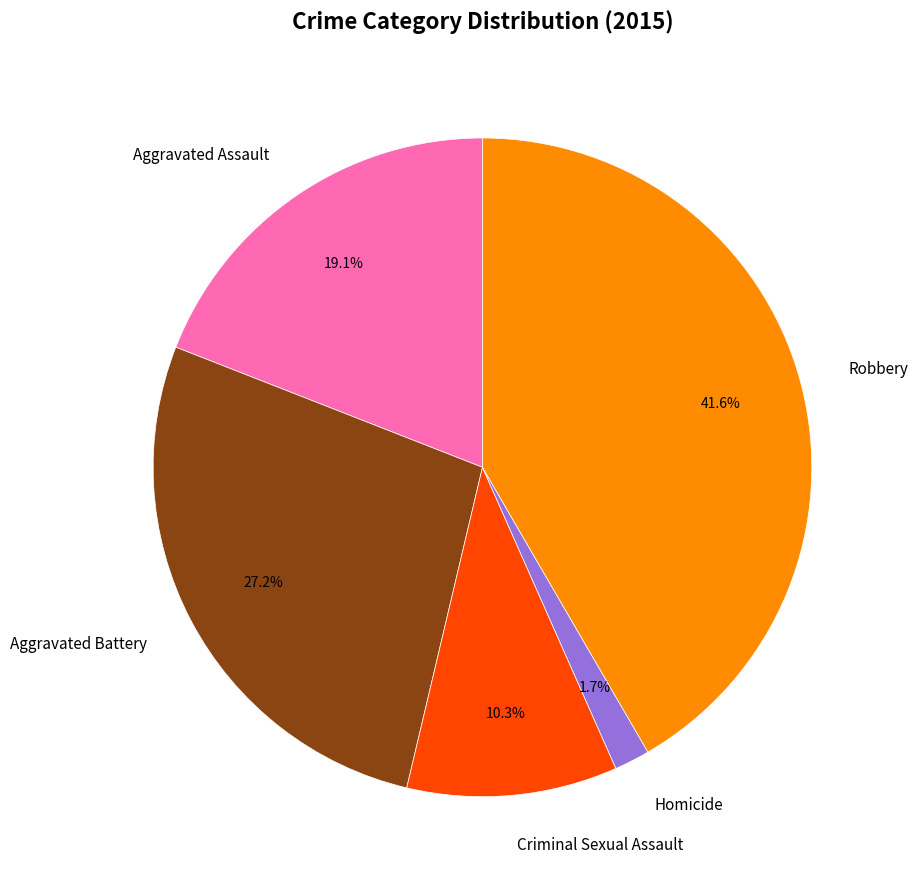

To the nearest percent, what percentage of the pie is Aggravated Battery?

27%